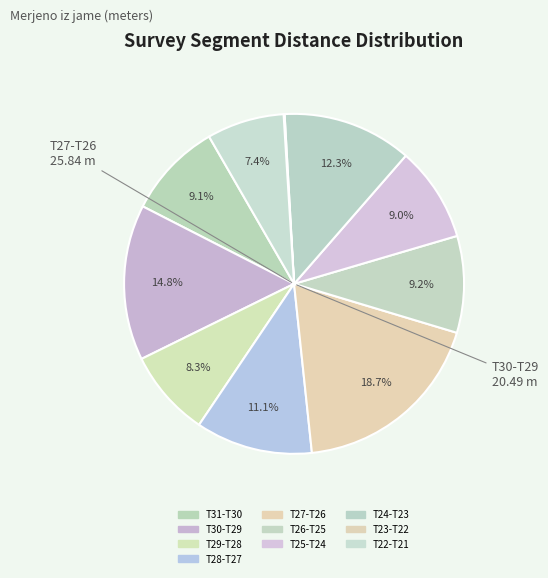

Is there any slice that represents more than half of the pie?

No